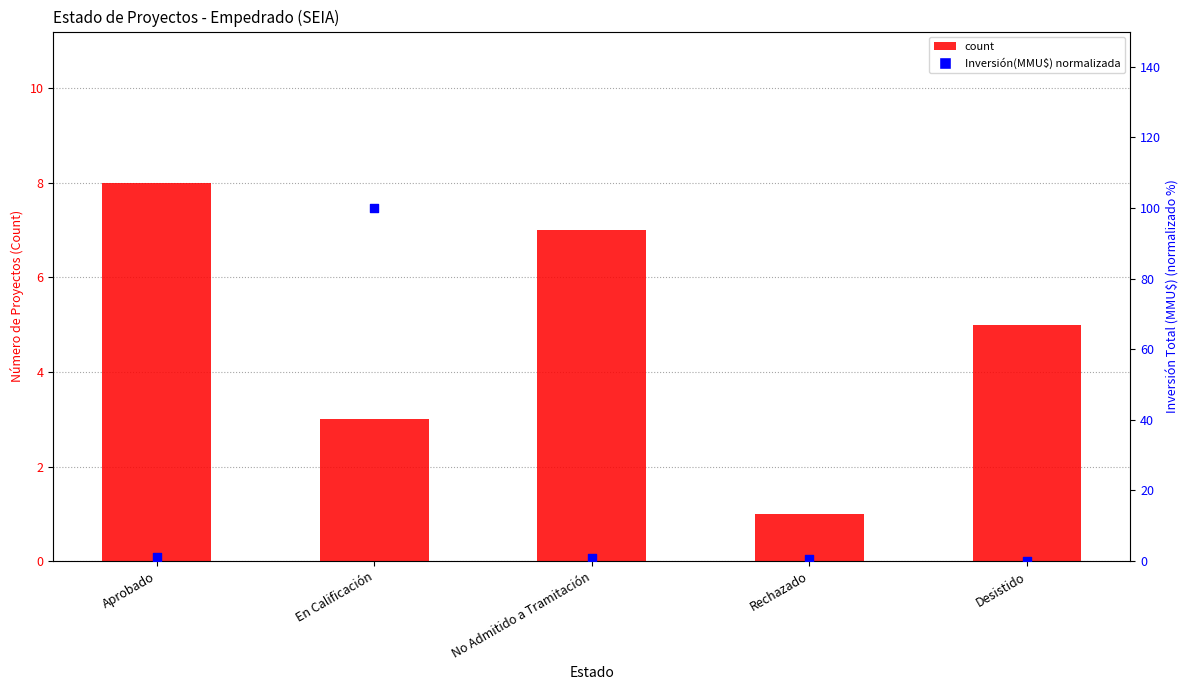

Which series reaches the minimum Y coordinate?

Inversión(MMU$) - normalized